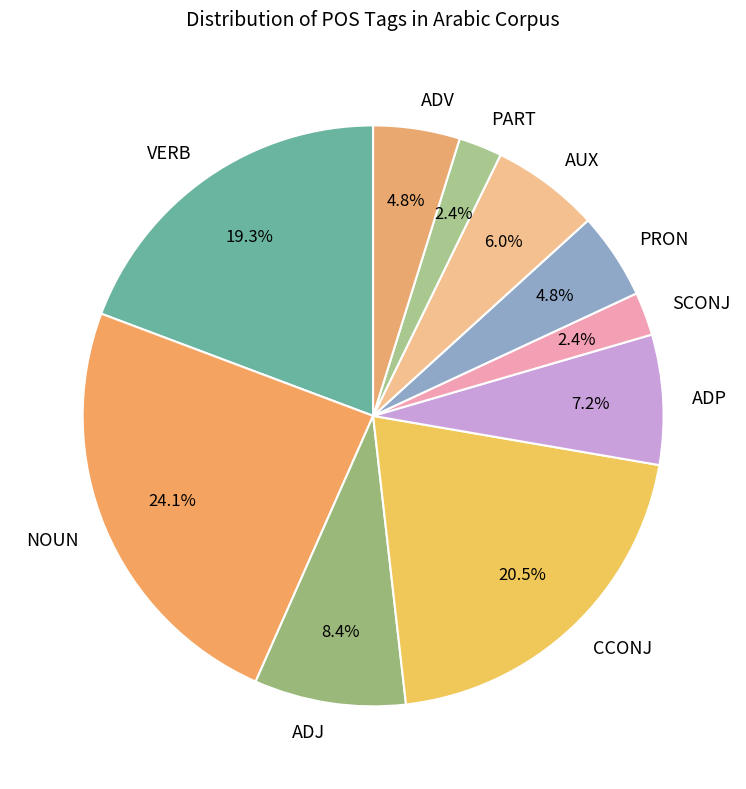

To the nearest percent, what is the difference between the largest and smallest slice percentages?

22%